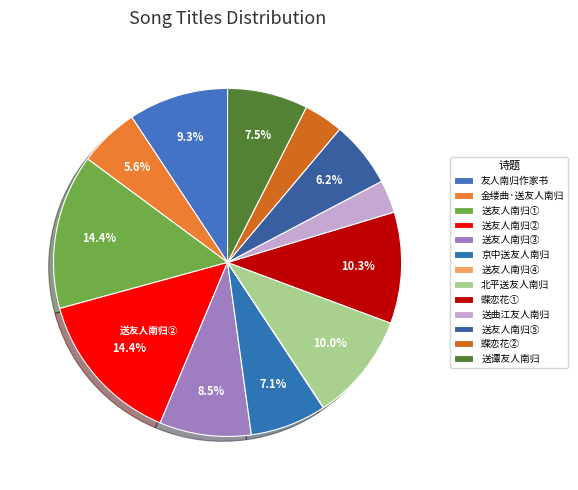

To the nearest percent, what percentage of the pie is 友人南归作家书?

9%